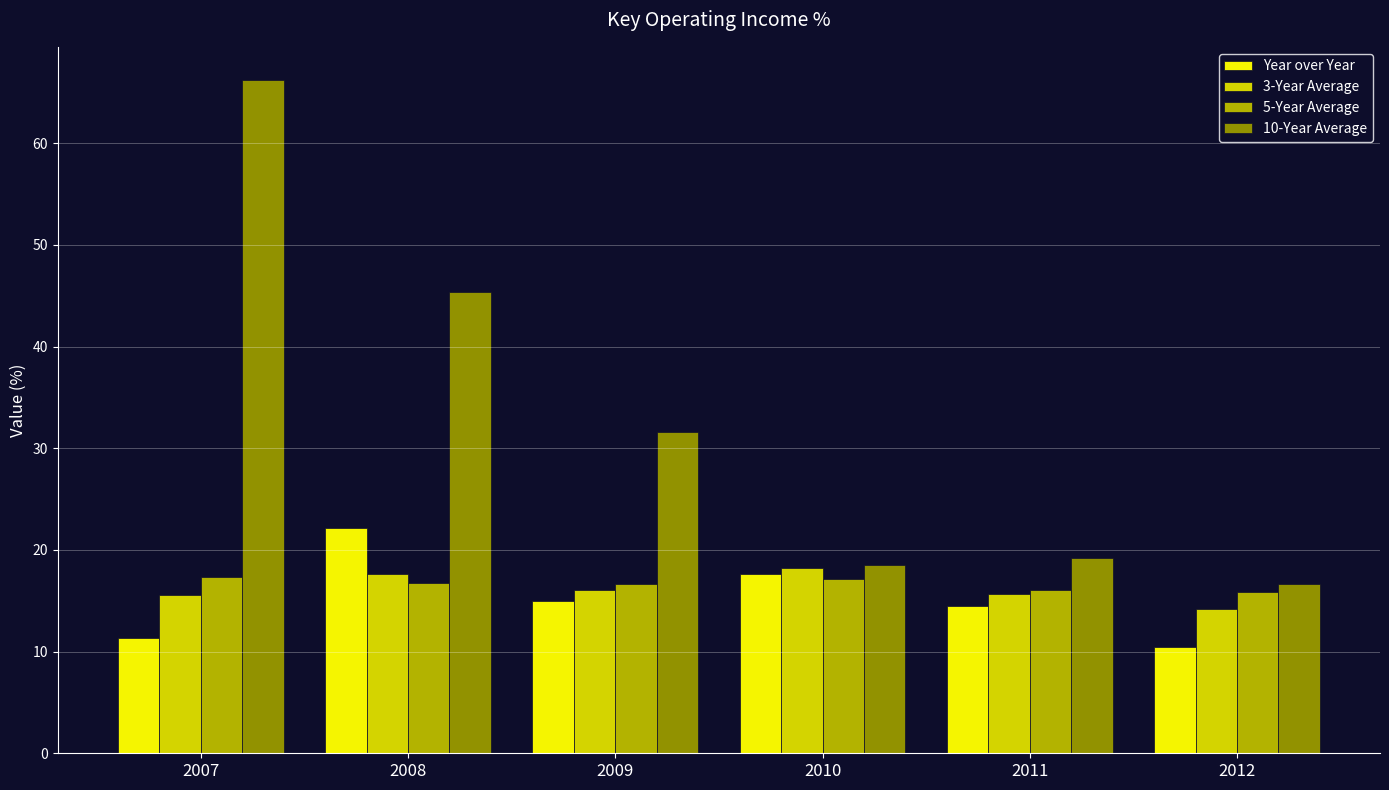

What is the difference between the highest and lowest values at 2011?

4.7